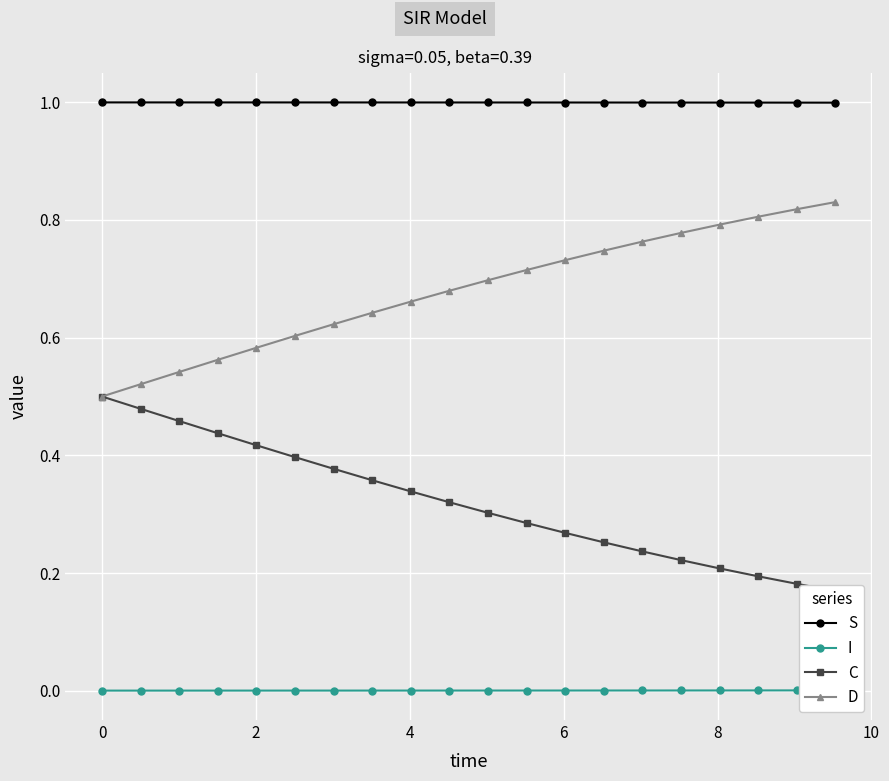

True or false: S and C cross at least once.

False